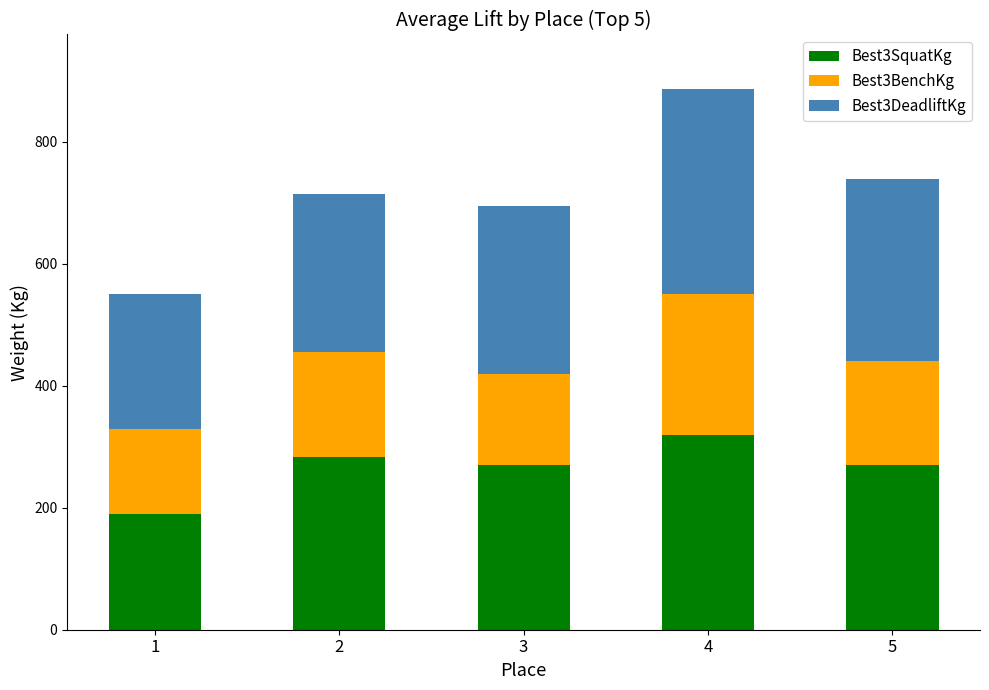

What is the highest value of the Best3SquatKg series?

320.0